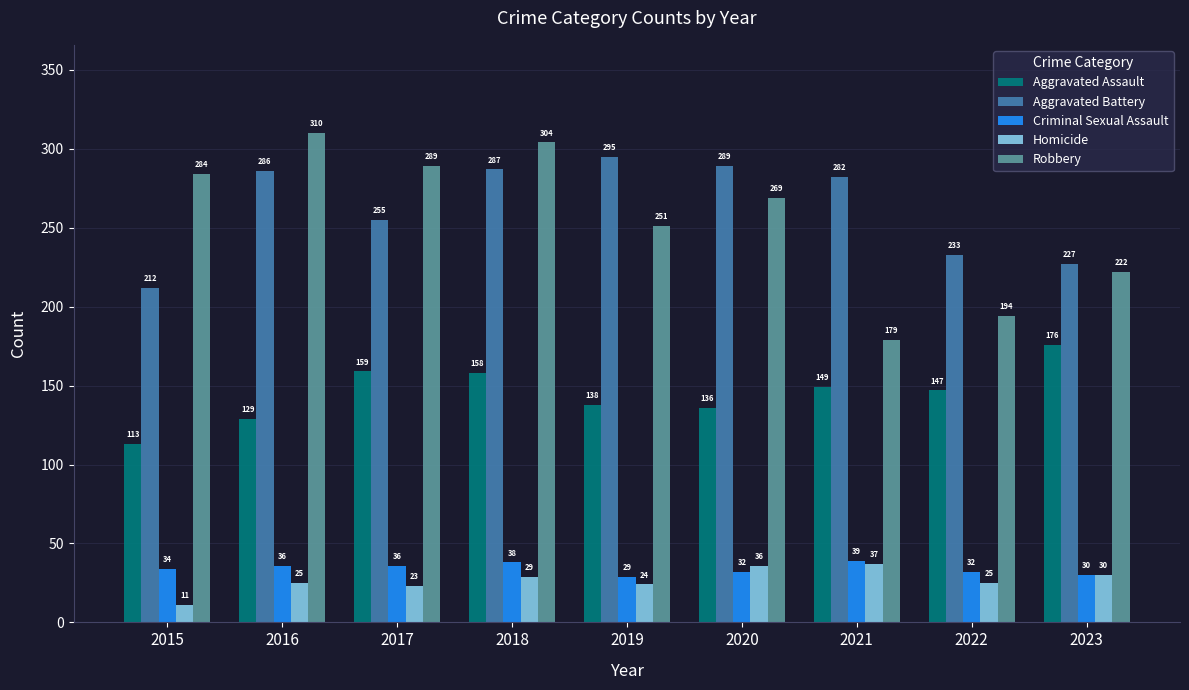

Which series changed the most between 2016 and 2018?

Aggravated Assault